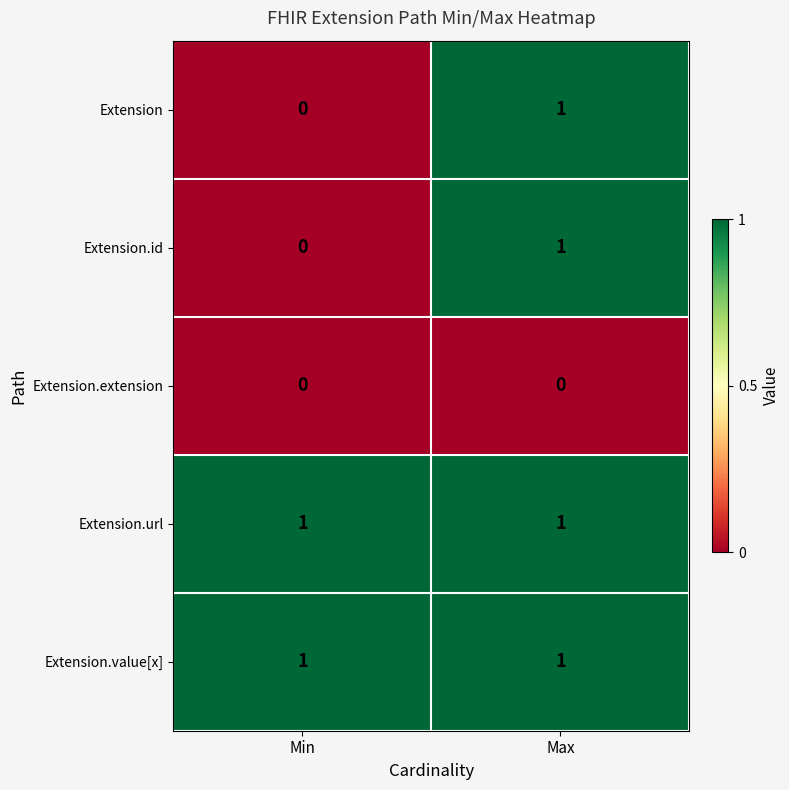

The Extension series shows -1 at Min. True or false?

False